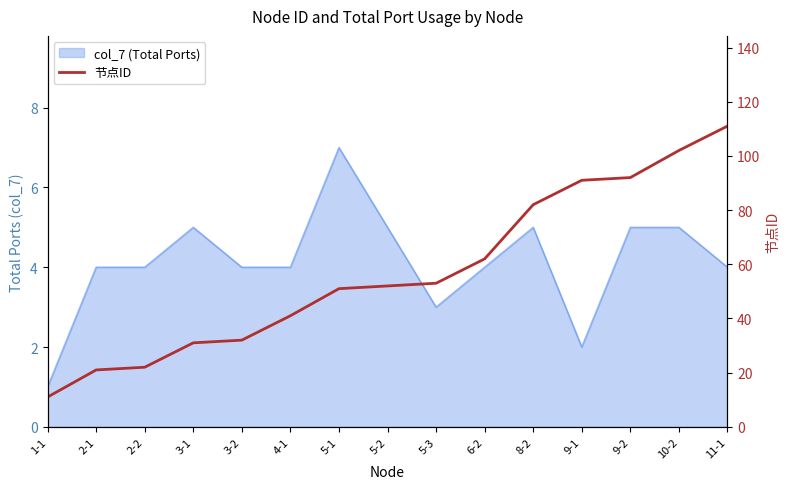

At which label does the data first exceed 52?

5-3